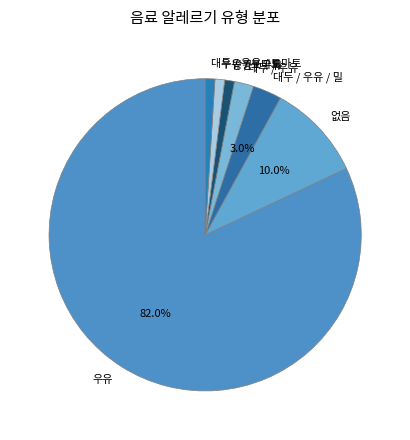

Between 없음 and 우유, which is larger?

우유